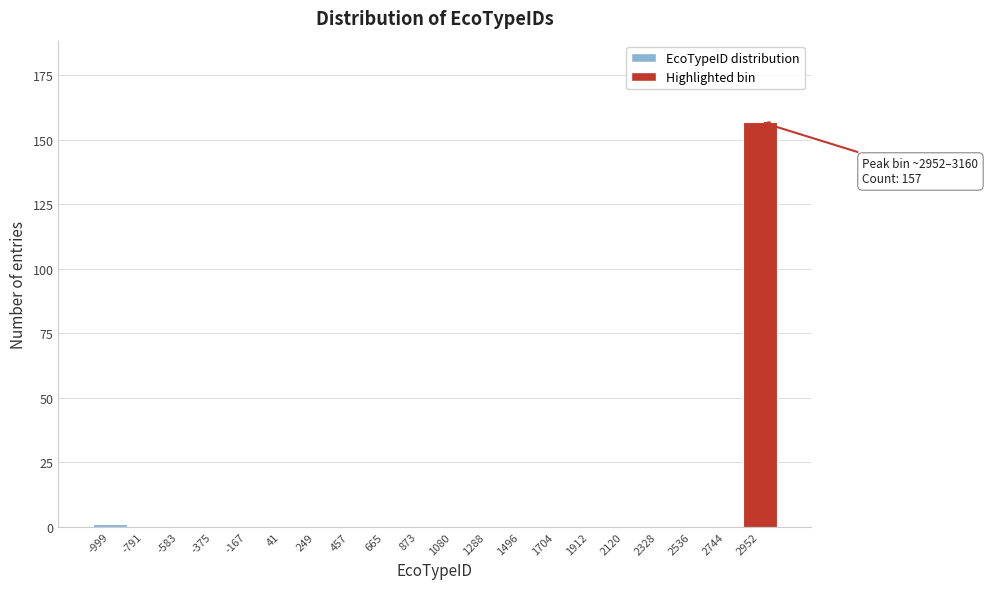

Reading left to right, extract all data points from this chart.

-999=1	-791=0	-583=0	-375=0	-167=0	41=0	249=0	457=0	665=0	873=0	1080=0	1288=0	1496=0	1704=0	1912=0	2120=0	2328=0	2536=0	2744=0	2952=157